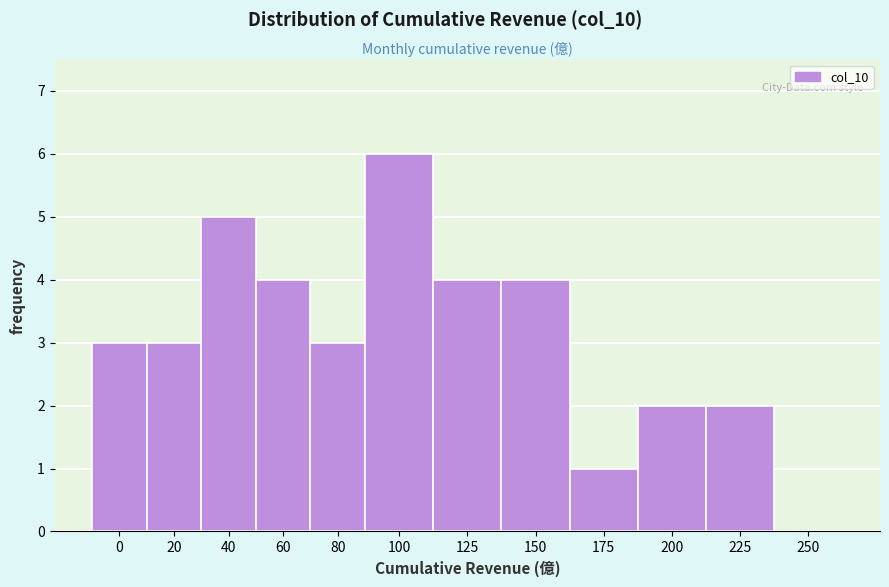

Reading left to right, list all the values displayed in this chart.

0=3	20=3	40=5	60=4	80=3	100=6	125=4	150=4	175=1	200=2	225=2	250=0